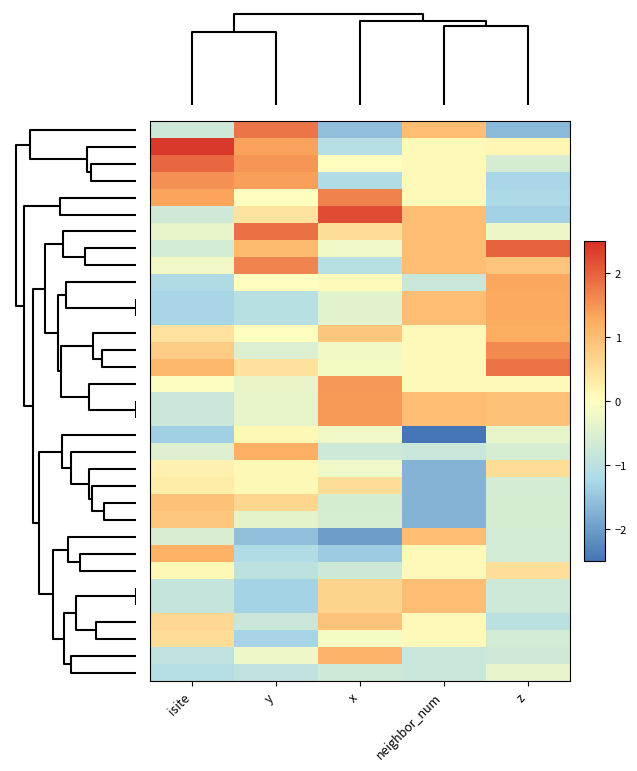

Which category has the highest value across all series?

isite